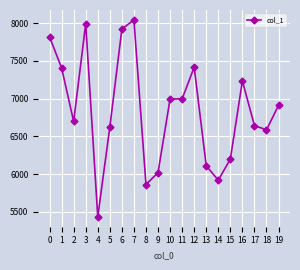

Read the value at 14.

5920